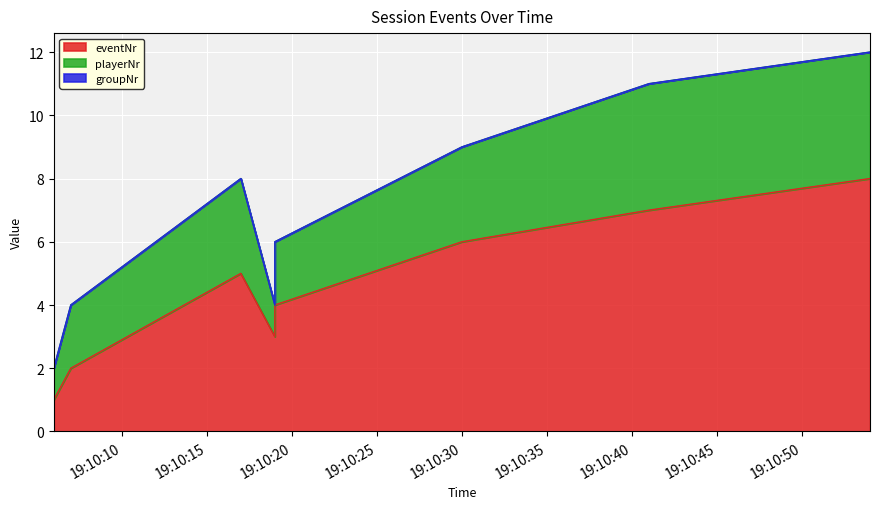

Reading left to right, what are all the values shown in this chart?

eventNr: 2021/05/23 19:10:06=1	2021/05/23 19:10:07=2	2021/05/23 19:10:17=5	2021/05/23 19:10:19=3	2021/05/23 19:10:19=4	2021/05/23 19:10:30=6	2021/05/23 19:10:41=7	2021/05/23 19:10:54=8
playerNr: 2021/05/23 19:10:06=1	2021/05/23 19:10:07=2	2021/05/23 19:10:17=3	2021/05/23 19:10:19=1	2021/05/23 19:10:19=2	2021/05/23 19:10:30=3	2021/05/23 19:10:41=4	2021/05/23 19:10:54=4
groupNr: 2021/05/23 19:10:06=0	2021/05/23 19:10:07=0	2021/05/23 19:10:17=0	2021/05/23 19:10:19=0	2021/05/23 19:10:19=0	2021/05/23 19:10:30=0	2021/05/23 19:10:41=0	2021/05/23 19:10:54=0